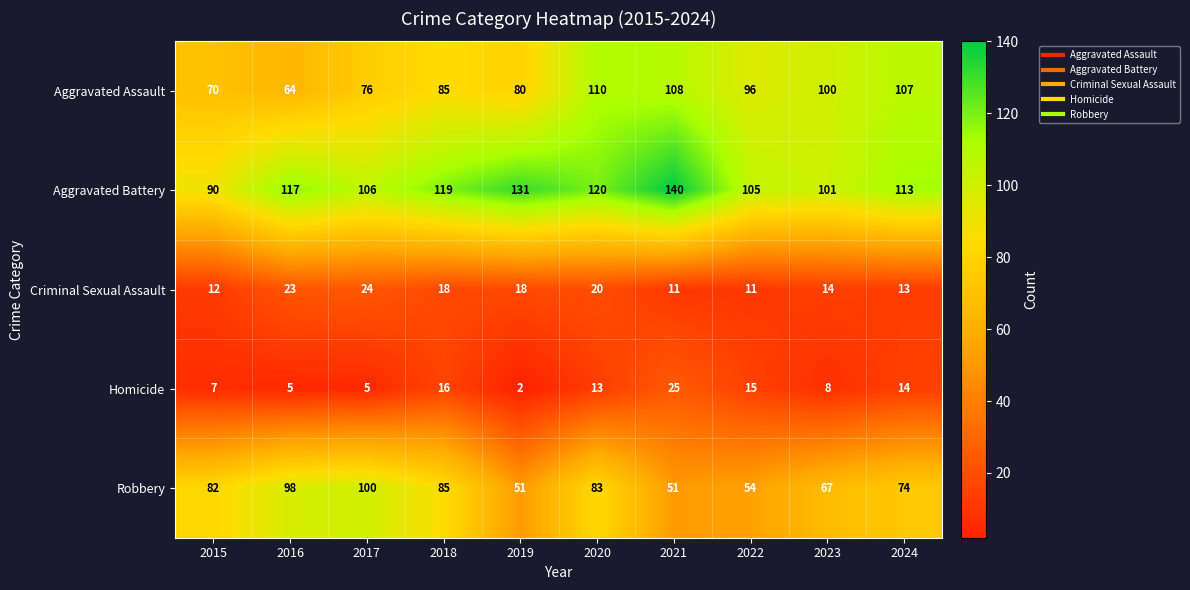

What is the difference between the maximum and minimum values in the Homicide series?

23